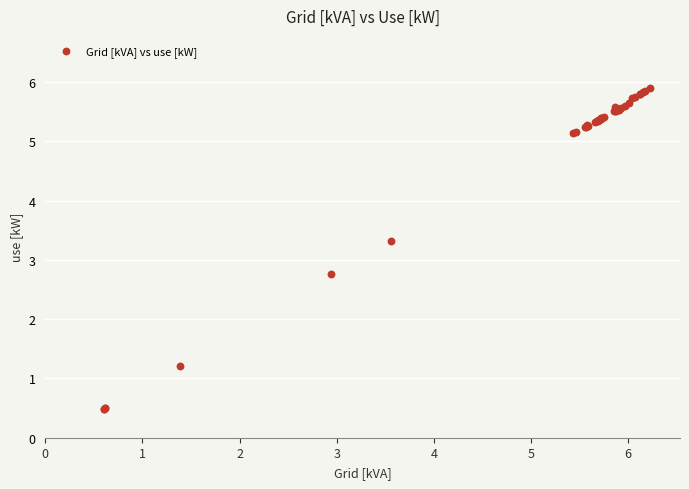

What Y value in the scatter plot is closest to 3?

2.8